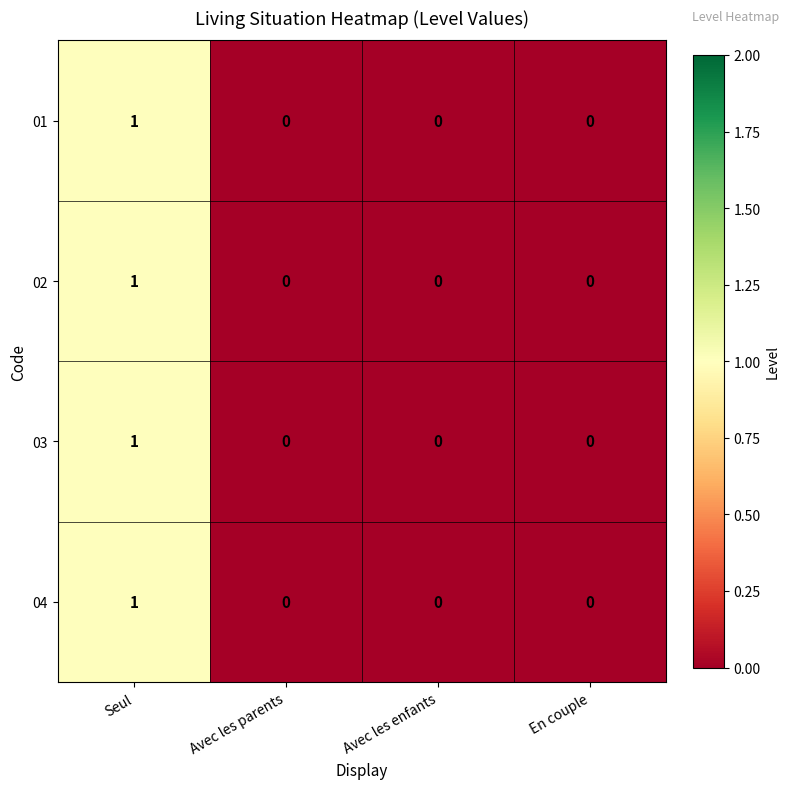

At which category is the sum across all series the highest?

Seul